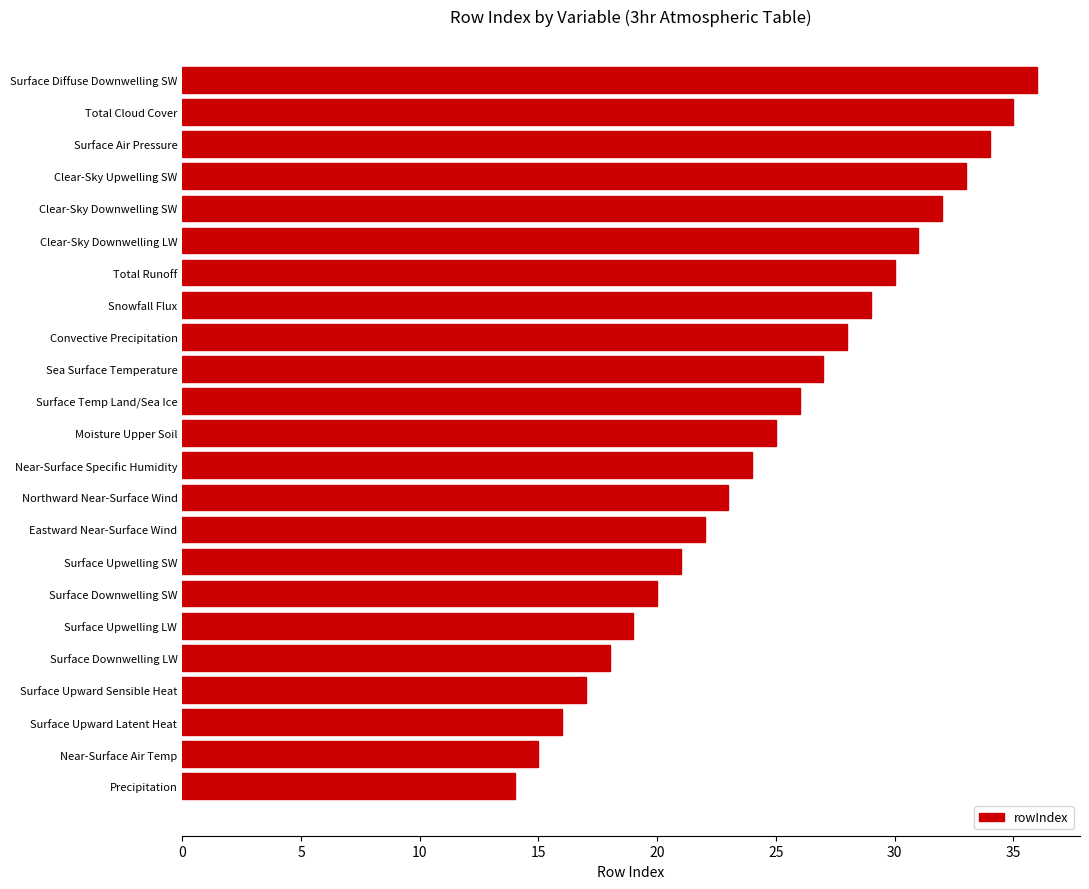

List the labels in order of value, smallest first.

Precipitation, Near-Surface Air Temp, Surface Upward Latent Heat, Surface Upward Sensible Heat, Surface Downwelling LW, Surface Upwelling LW, Surface Downwelling SW, Surface Upwelling SW, Eastward Near-Surface Wind, Northward Near-Surface Wind, Near-Surface Specific Humidity, Moisture Upper Soil, Surface Temp Land/Sea Ice, Sea Surface Temperature, Convective Precipitation, Snowfall Flux, Total Runoff, Clear-Sky Downwelling LW, Clear-Sky Downwelling SW, Clear-Sky Upwelling SW, Surface Air Pressure, Total Cloud Cover, Surface Diffuse Downwelling SW